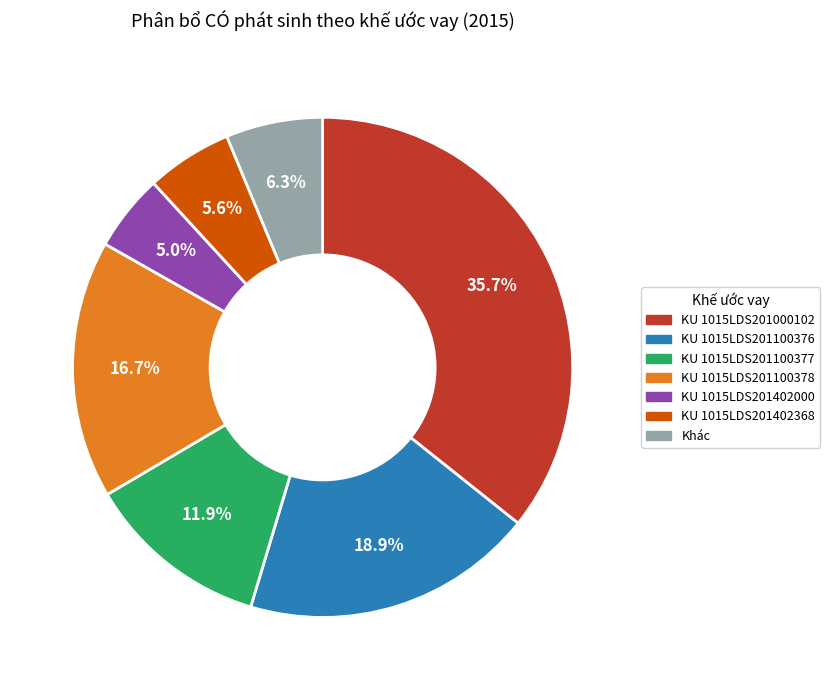

How many segments does this pie chart have?

7